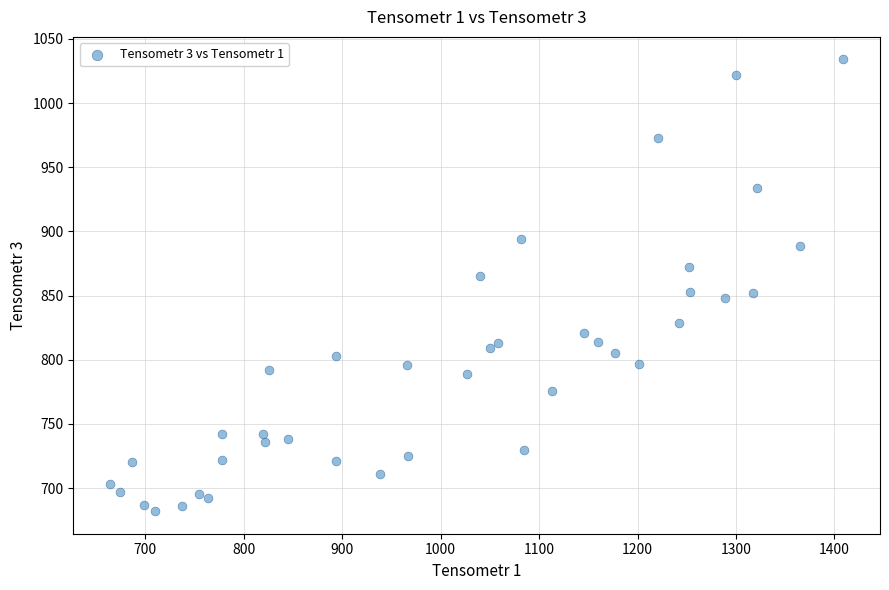

What is the range of X values (max minus min)?

745